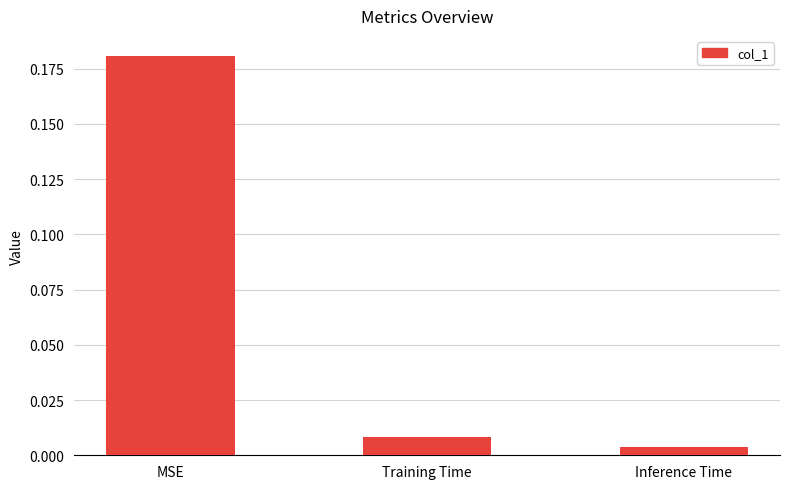

Does the chart contain any negative values?

No